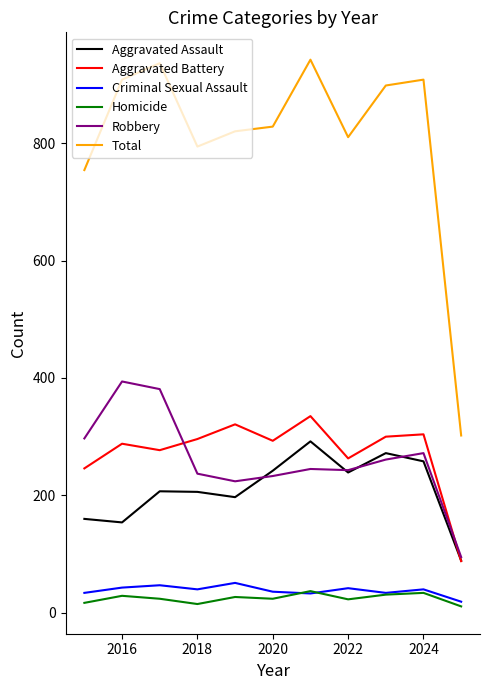

True or false: Aggravated Battery and Criminal Sexual Assault intersect in this chart.

False